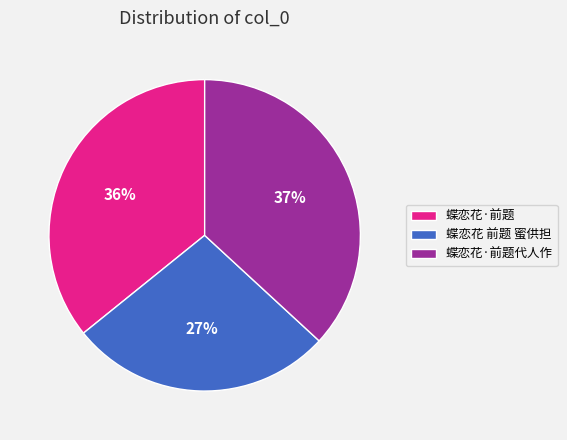

Do 蝶恋花·前题 and 蝶恋花 前题 蜜供担 together represent more than half of the pie?

Yes